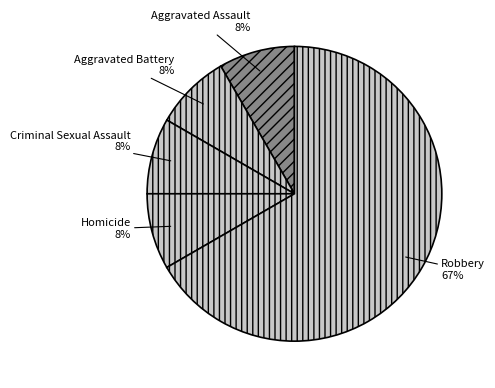

Between Aggravated Battery and Robbery, which is larger?

Robbery